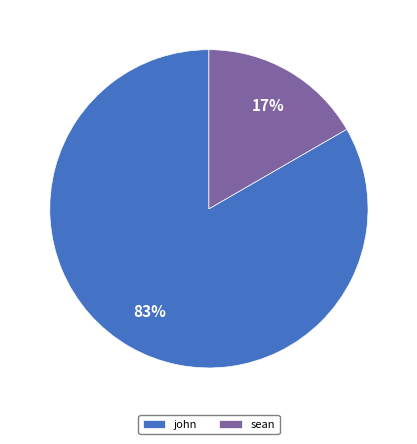

Rank the categories by value from highest to lowest.

john, sean